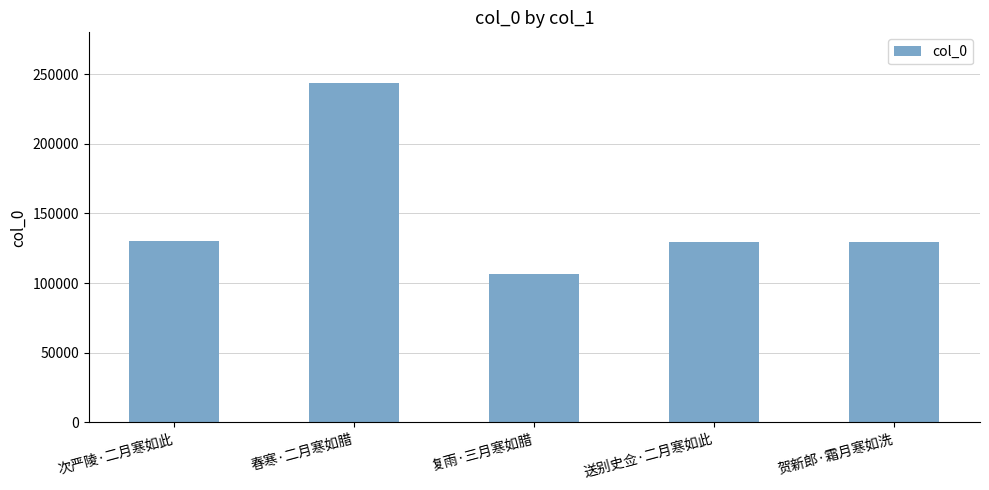

Approximately how many times larger is the value at 贺新郎·霜月寒如洗 compared to 复雨·三月寒如腊?

1.2